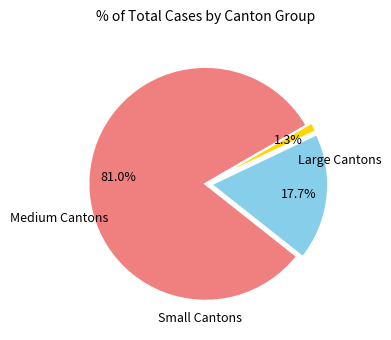

Count the number of slices in the pie.

3